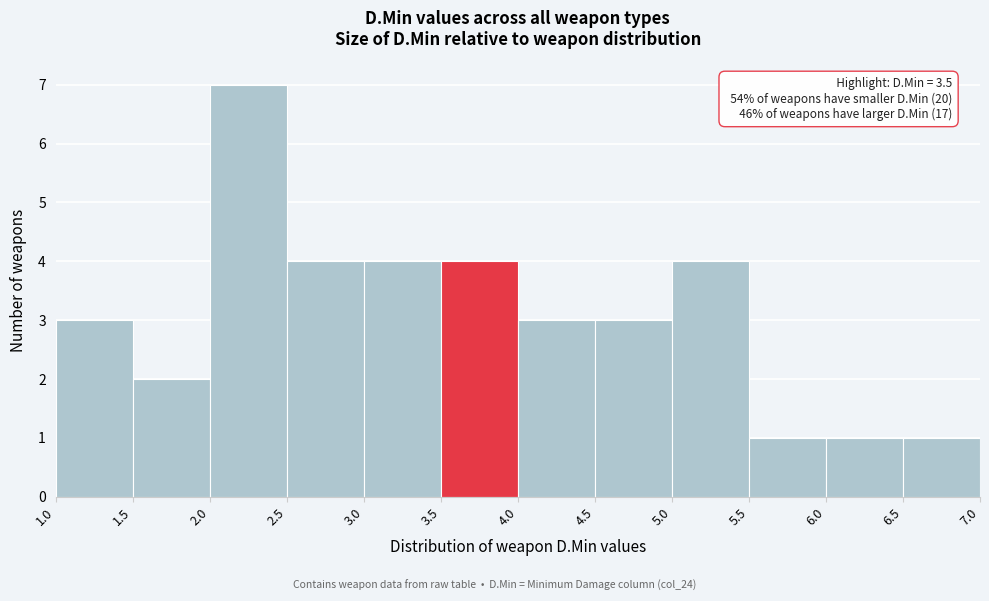

Over which range of the x-axis is the bar tallest?

2.0 to 2.5